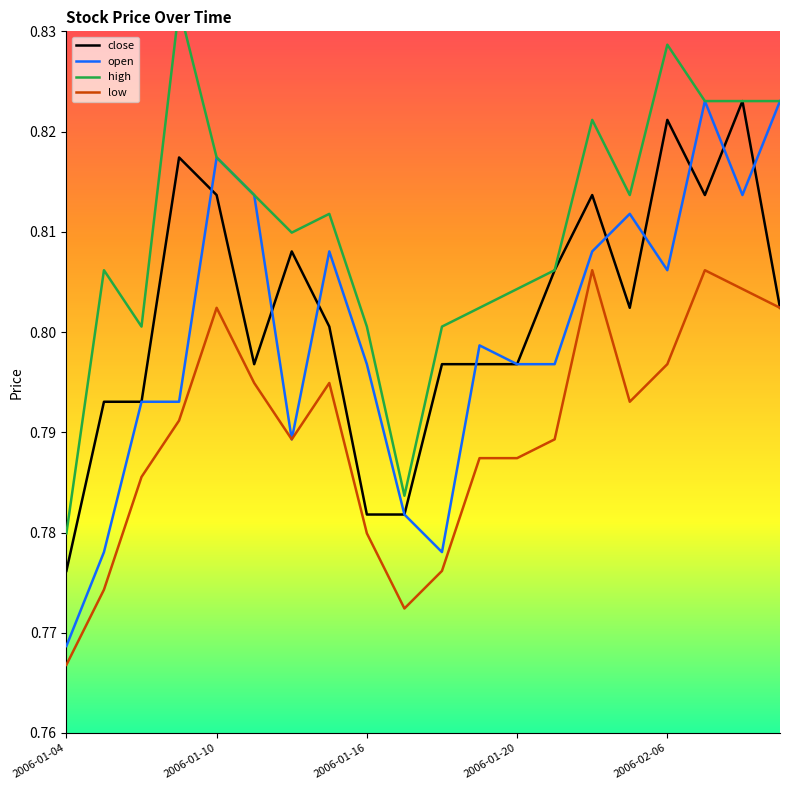

True or false: open has a value of 0.3 at 2006-01-13.

False